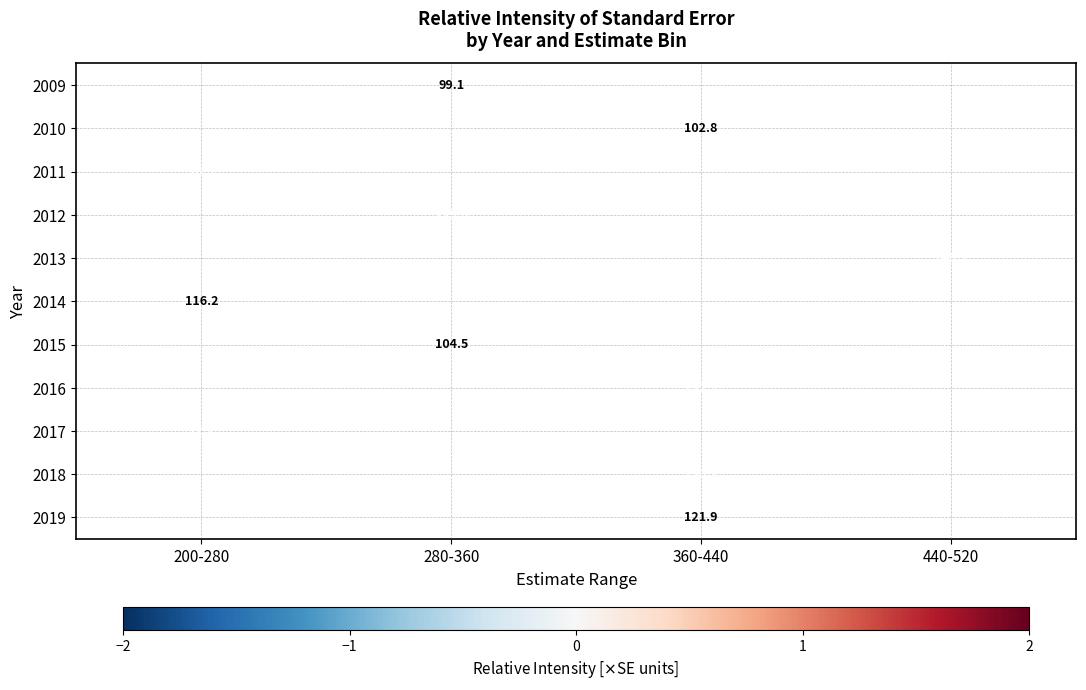

Between 280-360 and 440-520, which is larger?

440-520